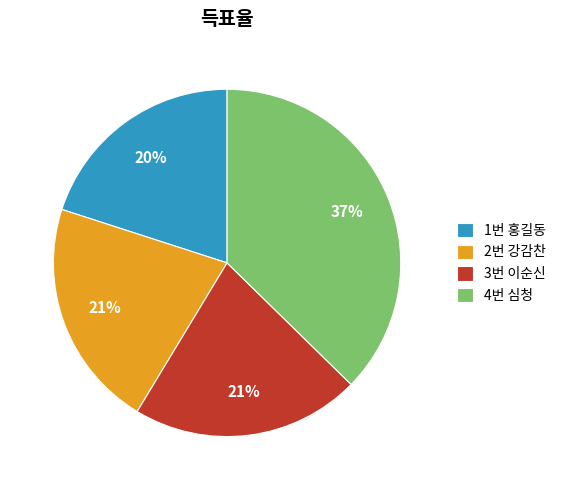

Between 1번 홍길동 and 3번 이순신, which is larger?

3번 이순신